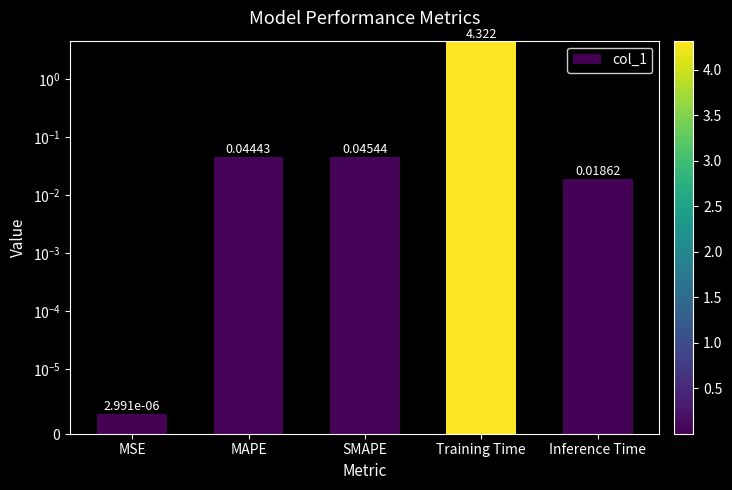

List the labels in order of value, largest first.

Training Time, SMAPE, MAPE, Inference Time, MSE